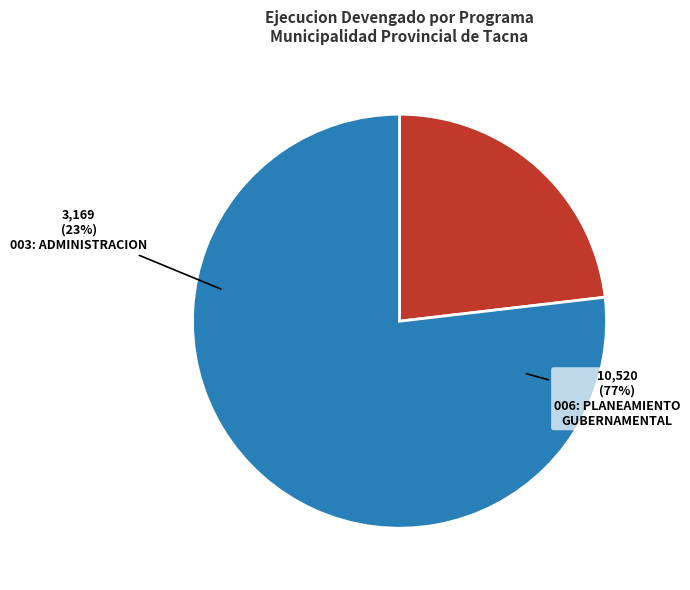

To the nearest percent, what is the difference between the 003: ADMINISTRACION
(porcentaje_avance: 99.9%) and 006: PLANEAMIENTO GUBERNAMENTAL
(porcentaje_avance: 100%) slice percentages?

54%